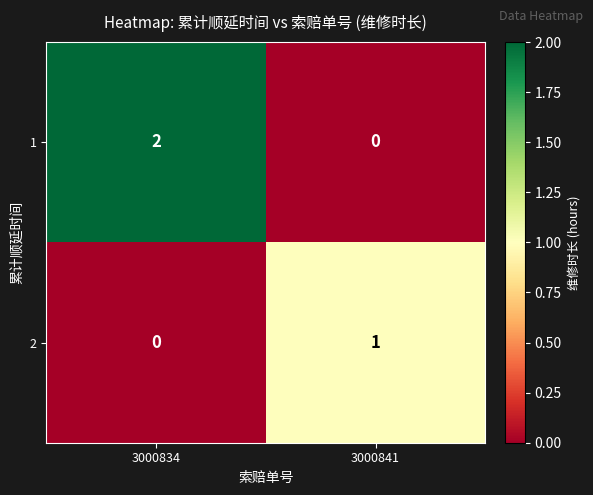

Is it true that 2 equals 1 at 3000841?

True